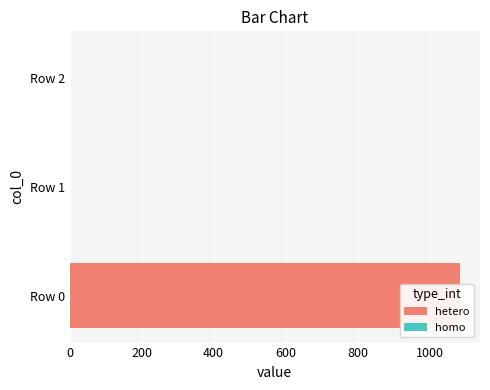

True or false: the data shows 2 at 400.

False